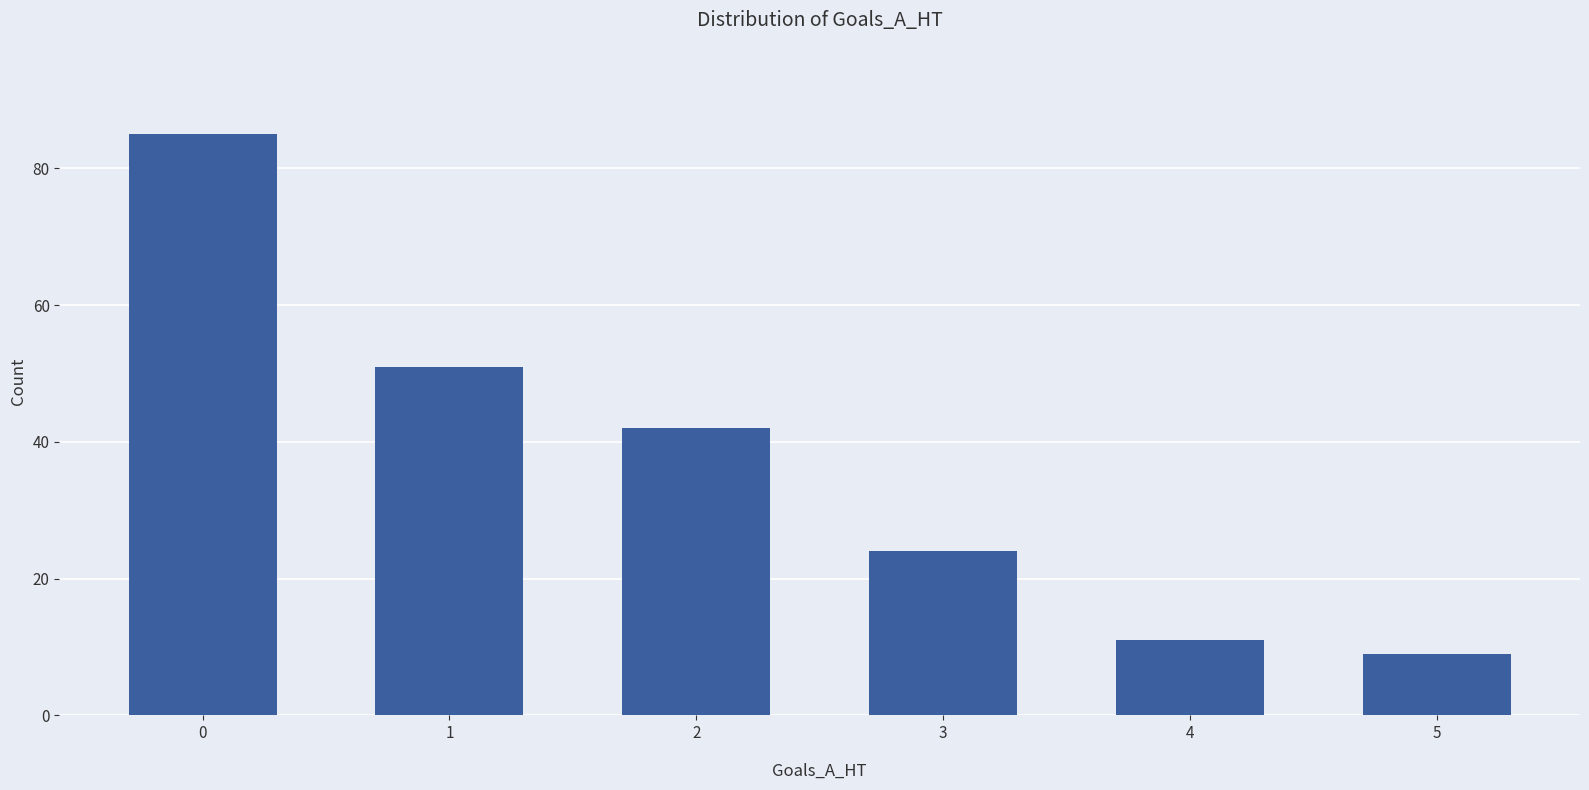

Rank the categories by value from highest to lowest.

0, 1, 2, 3, 4, 5